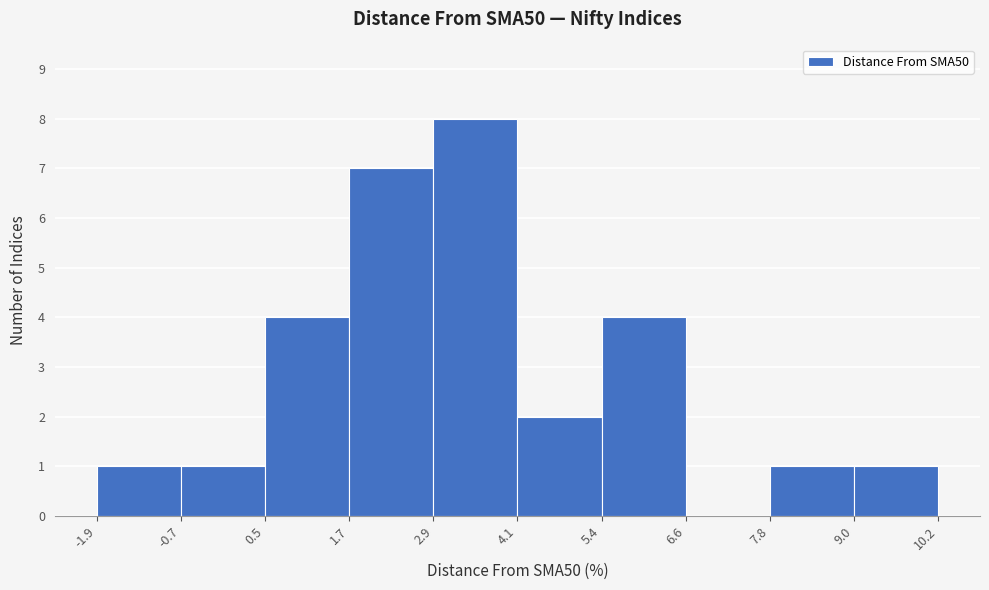

Over which range of the x-axis is the bar tallest?

2.9 to 4.1